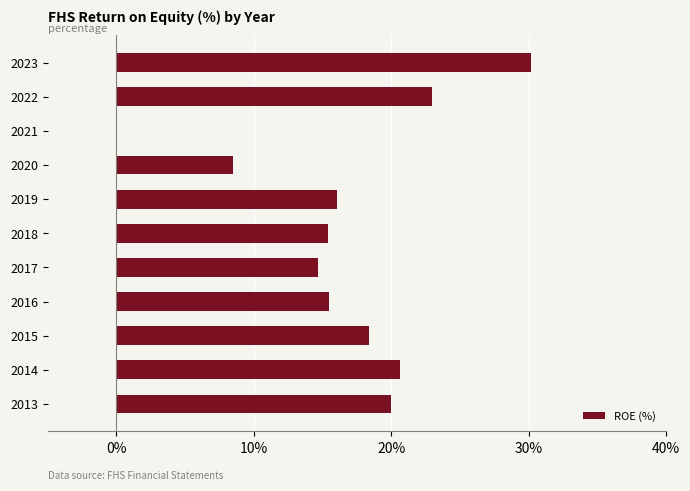

True or false: the data shows 9.8 at 2013.

False